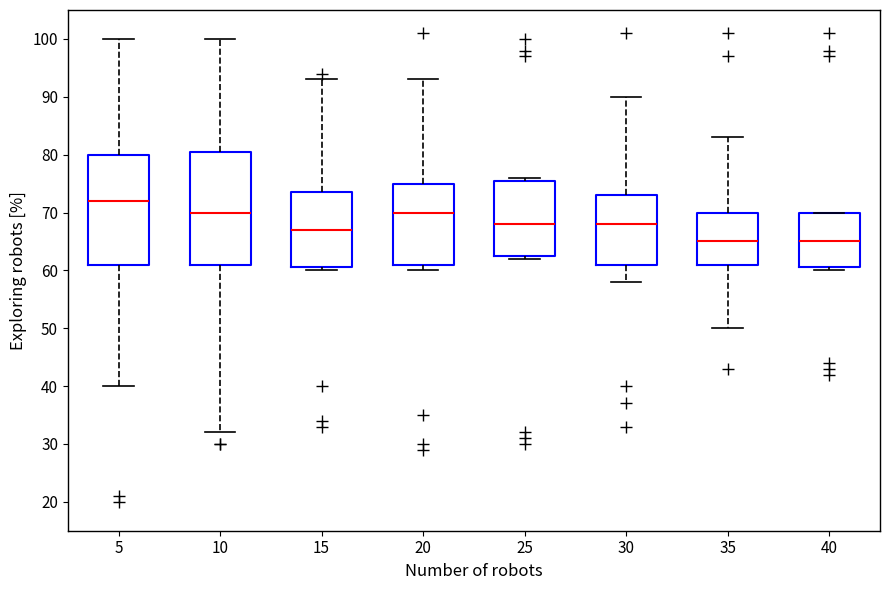

Reading left to right, transcribe this box plot: for each box, give where its median line is, the range the box spans, and where its two whiskers end, as read against the y-axis. The values are not printed on the chart, so give them approximately, as read against the axis.

5: median 72, box 61 to 80, whiskers 40 to 100
10: median 70, box 61 to 81, whiskers 32 to 100
15: median 67, box 61 to 74, whiskers 60 to 93
20: median 70, box 61 to 75, whiskers 60 to 93
25: median 68, box 63 to 76, whiskers 62 to 76 (just above the box's upper edge)
30: median 68, box 61 to 73, whiskers 58 to 90
35: median 65, box 61 to 70, whiskers 50 to 83
40: median 65, box 61 to 70, whiskers 60 to 70